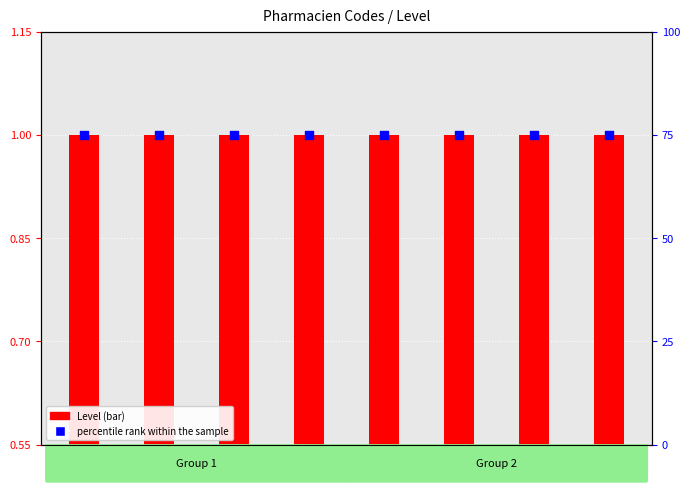

Which series reaches the minimum Y coordinate?

Level (bar)